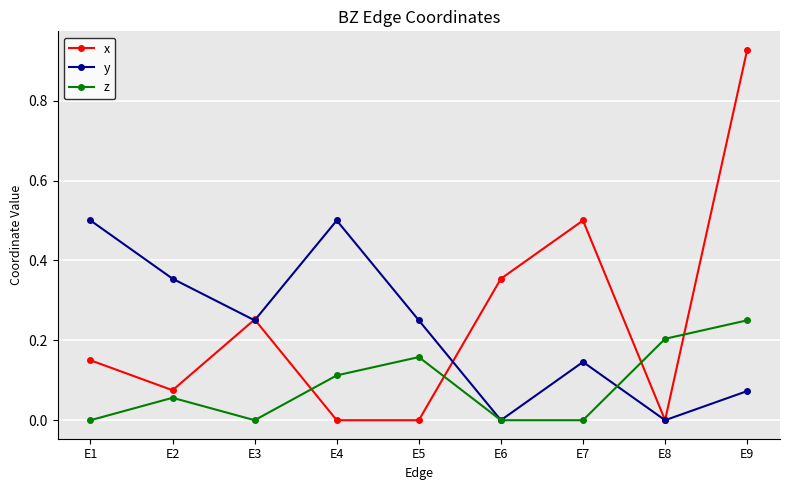

Which series changed the most between E4 and E8?

y